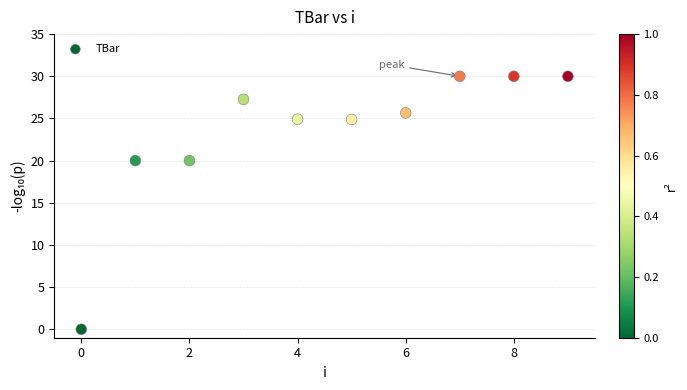

What is the average Y value?

23.3